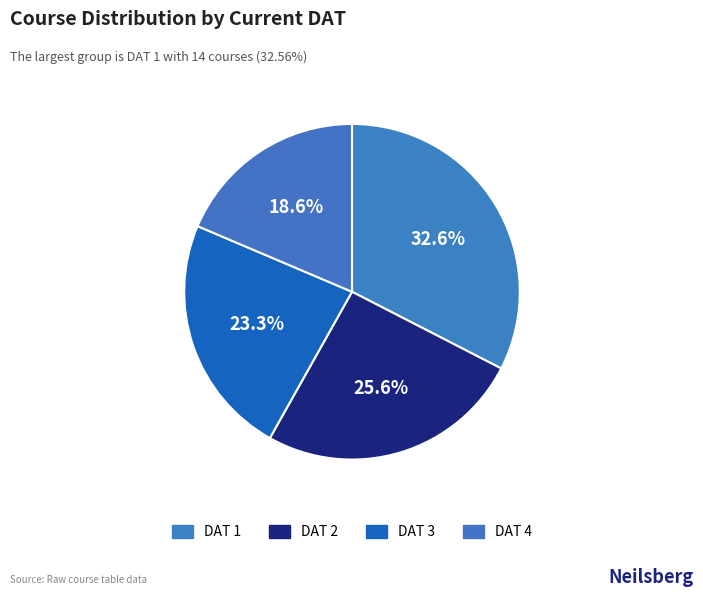

Count the number of slices in the pie.

4